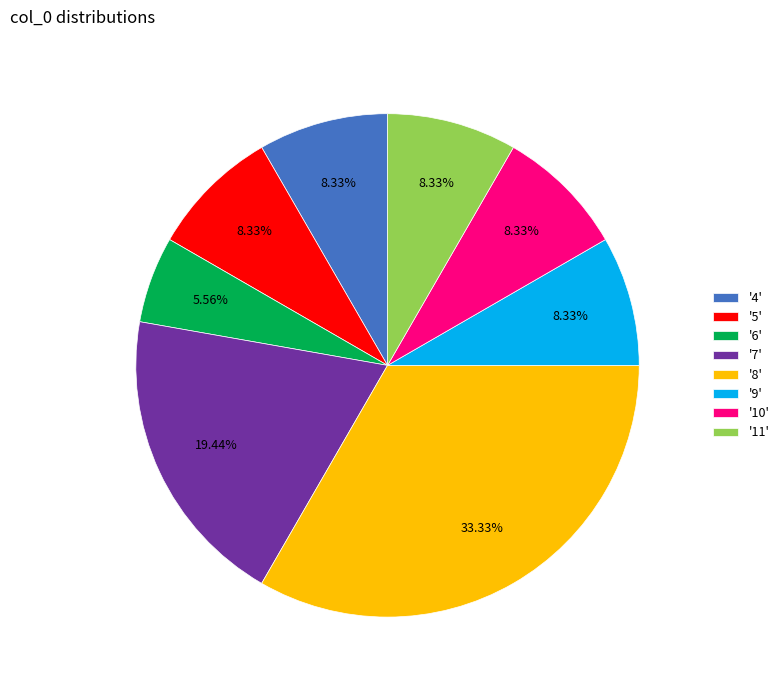

Between '8' and '4', which is larger?

'8'